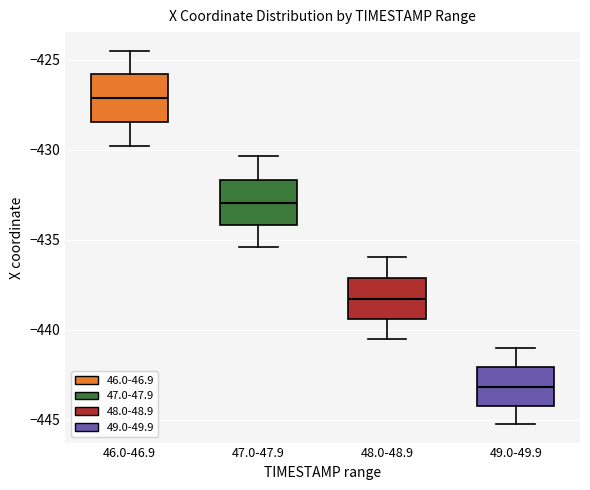

Where does the upper whisker of the box for 46.0-46.9 end on the y-axis? The values are not printed on the chart, so give them approximately, as read against the axis.

-424.5